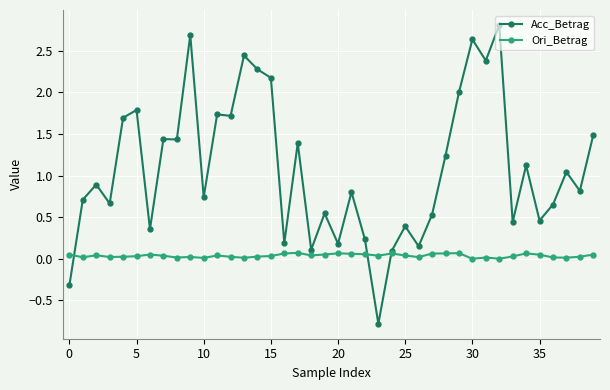

In Ori_Betrag, how many points are lower than both neighbors (excluding endpoints)?

11